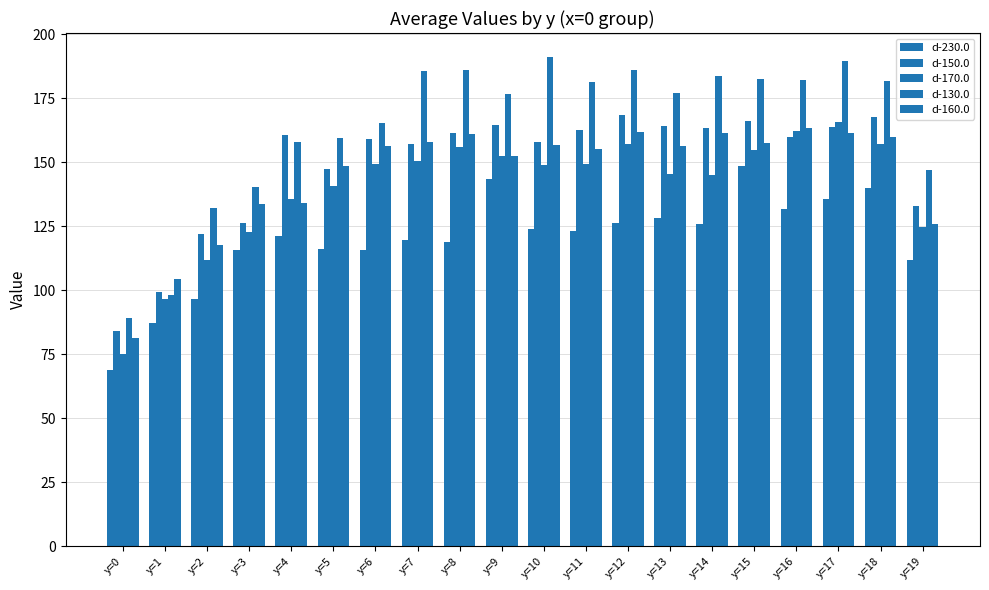

Reading left to right, extract all data points from this chart.

d-230.0: y=0=68.9	y=1=87.1	y=2=96.7	y=3=115.7	y=4=121.3	y=5=116.1	y=6=115.7	y=7=119.7	y=8=118.9	y=9=143.5	y=10=123.8	y=11=123.2	y=12=126.3	y=13=128.1	y=14=125.8	y=15=148.5	y=16=131.6	y=17=135.4	y=18=139.8	y=19=111.9
d-150.0: y=0=84.1	y=1=99.2	y=2=121.9	y=3=126.1	y=4=160.6	y=5=147.5	y=6=159.0	y=7=157.2	y=8=161.5	y=9=164.5	y=10=157.7	y=11=162.7	y=12=168.3	y=13=164.1	y=14=163.3	y=15=166.0	y=16=160.0	y=17=163.6	y=18=167.5	y=19=132.9
d-170.0: y=0=75.1	y=1=96.4	y=2=111.9	y=3=122.7	y=4=135.5	y=5=140.7	y=6=149.3	y=7=150.5	y=8=156.0	y=9=152.3	y=10=148.9	y=11=149.3	y=12=157.2	y=13=145.3	y=14=145.1	y=15=154.7	y=16=162.2	y=17=165.6	y=18=157.1	y=19=124.8
d-130.0: y=0=89.1	y=1=98.1	y=2=132.0	y=3=140.2	y=4=158.0	y=5=159.4	y=6=165.4	y=7=185.7	y=8=185.9	y=9=176.7	y=10=190.9	y=11=181.4	y=12=186.1	y=13=177.0	y=14=183.6	y=15=182.5	y=16=182.0	y=17=189.4	y=18=181.8	y=19=147.0
d-160.0: y=0=81.1	y=1=104.2	y=2=117.7	y=3=133.7	y=4=134.0	y=5=148.6	y=6=156.5	y=7=157.9	y=8=160.9	y=9=152.6	y=10=156.7	y=11=155.1	y=12=161.6	y=13=156.4	y=14=161.6	y=15=157.5	y=16=163.2	y=17=161.5	y=18=159.7	y=19=125.9